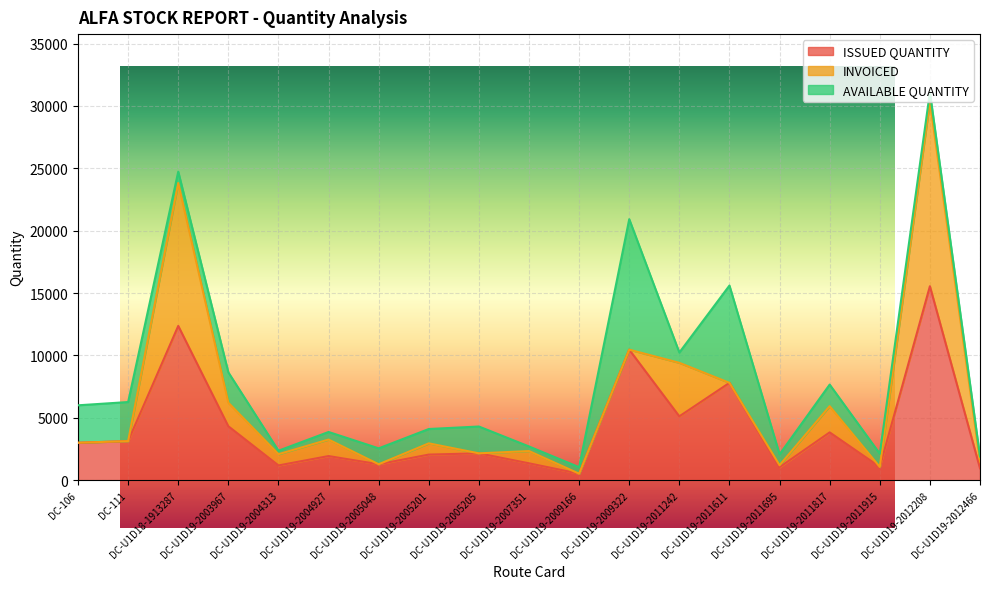

True or false: INVOICED and AVAILABLE QUANTITY cross at least once.

True